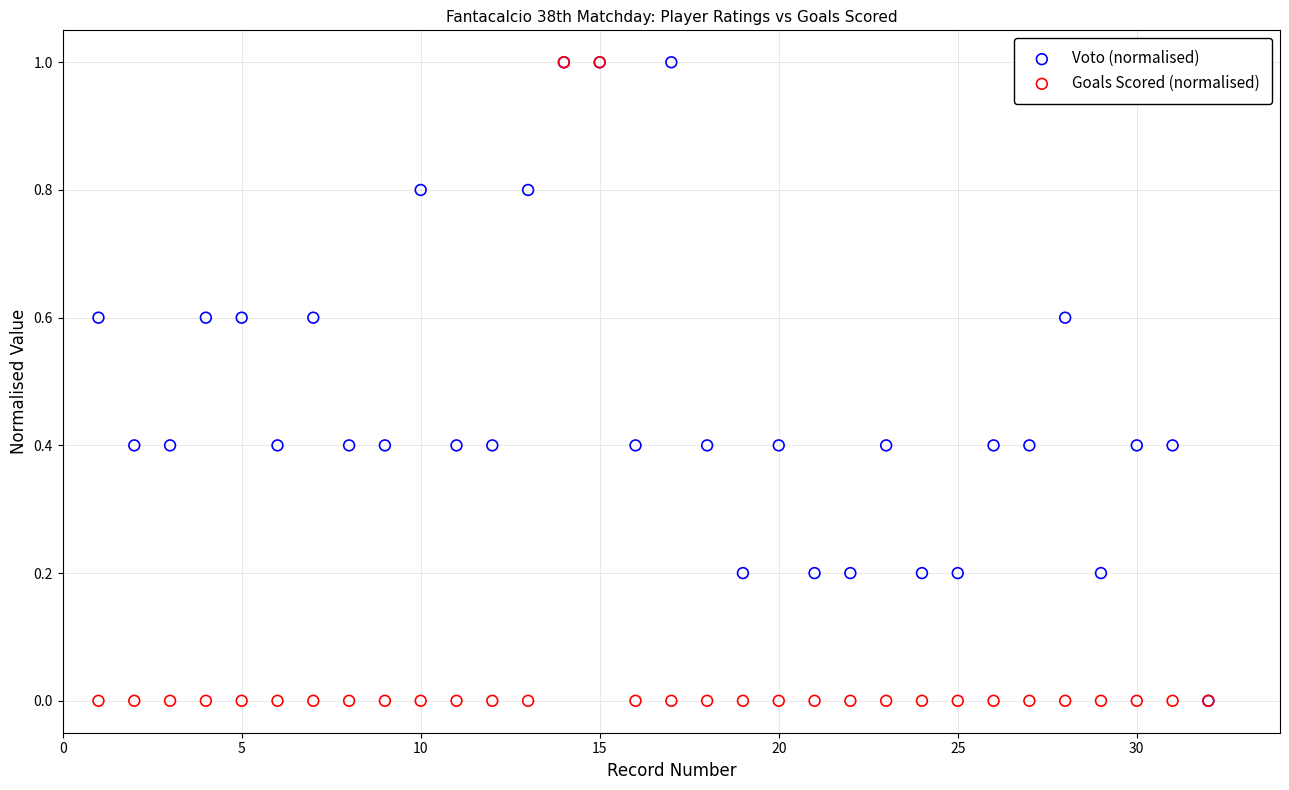

What are all the series names shown in the legend?

Voto (normalised), Goals Scored (normalised)